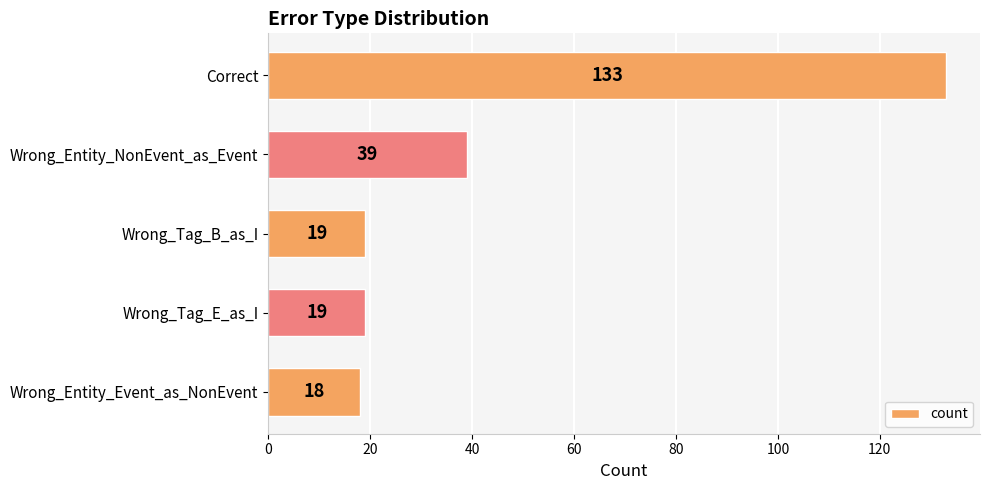

What is the label of the 5th bar from the top?

Wrong_Entity_Event_as_NonEvent